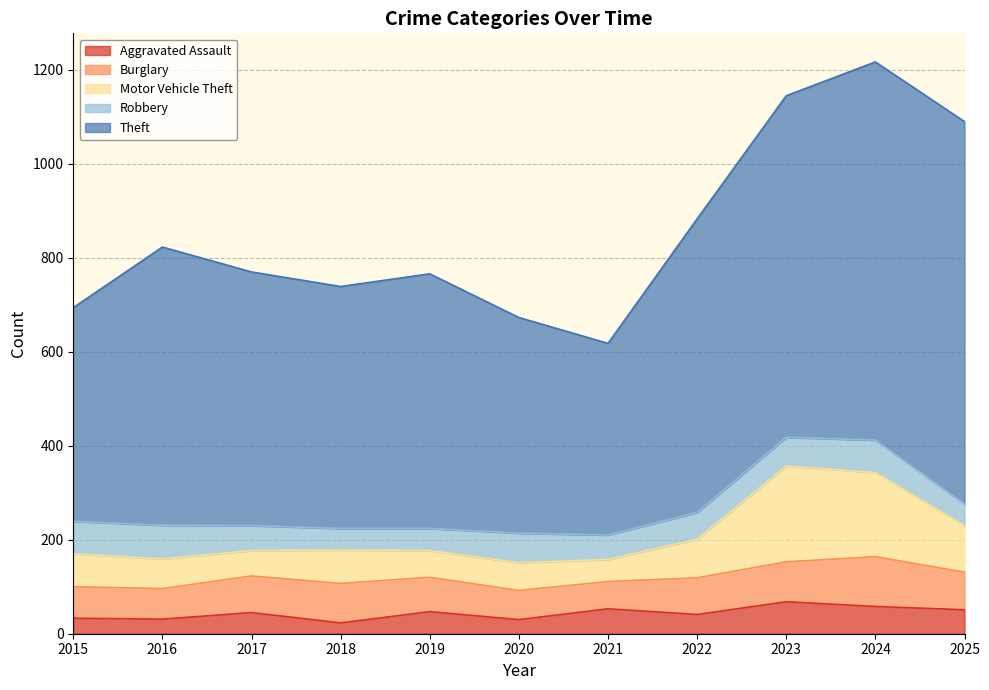

What is the total value across all series at 2021?

618